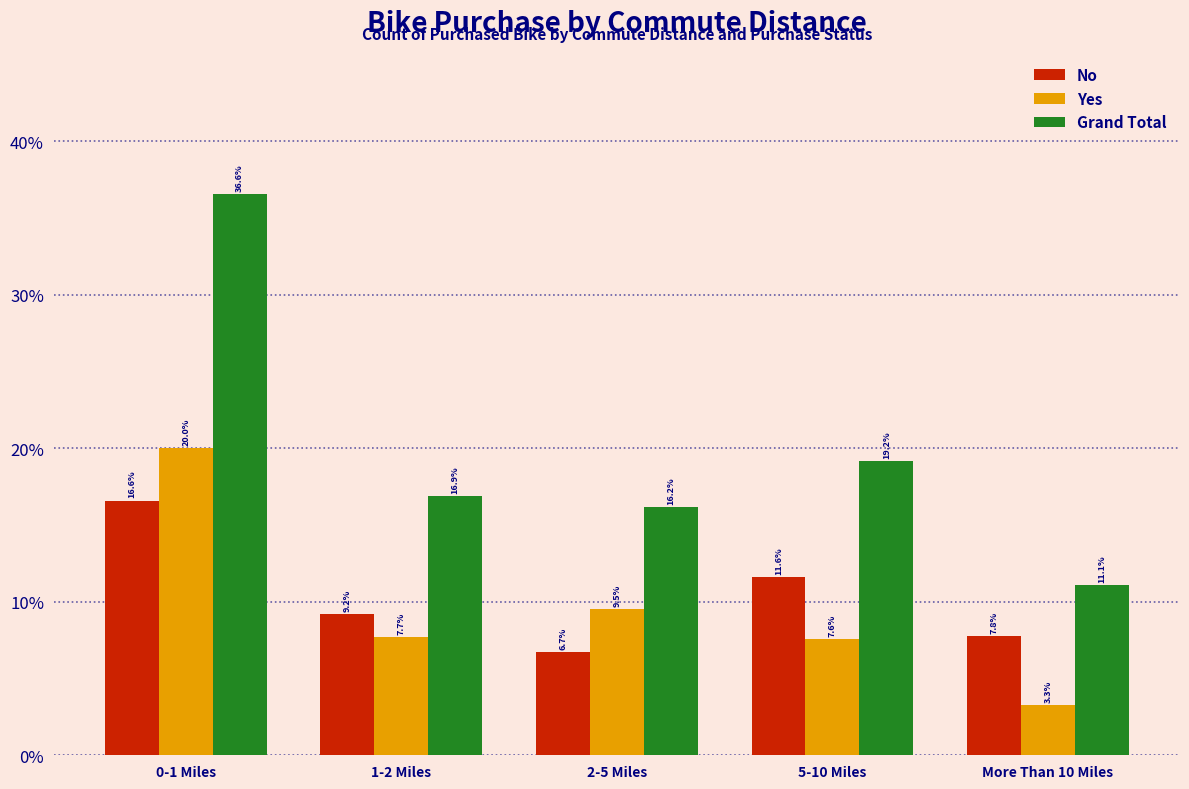

Does the chart contain stacked bars?

No